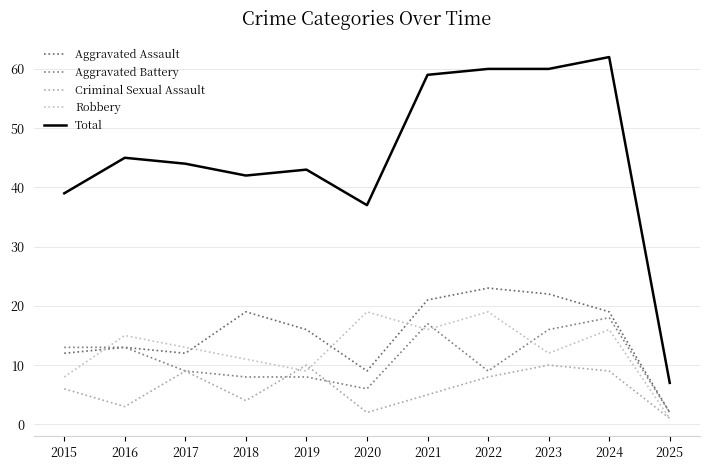

At which category does the chart reach its peak across all series?

2024